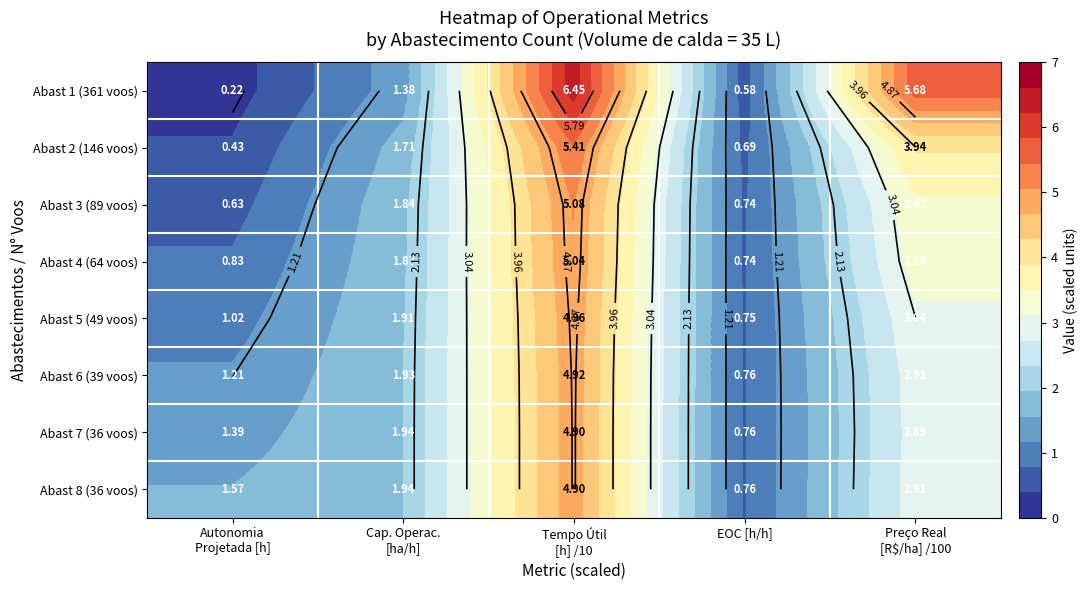

At Preço Real [R$/ha] /100, list the series in order from largest to smallest.

Abast 1 (361 voos), Abast 2 (146 voos), Abast 3 (89 voos), Abast 4 (64 voos), Abast 5 (49 voos), Abast 6 (39 voos), Abast 8 (36 voos), Abast 7 (36 voos)